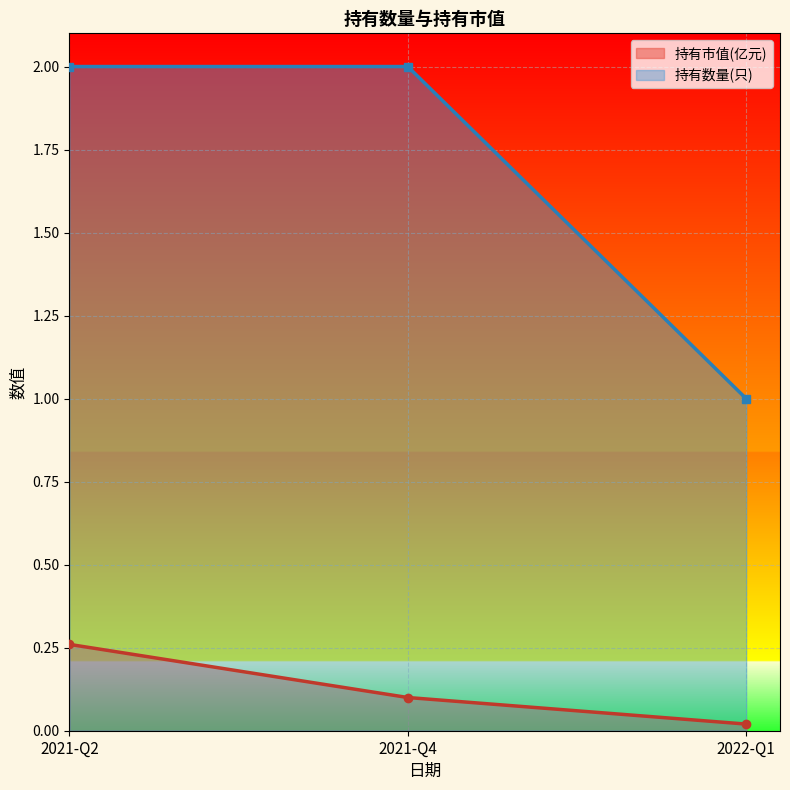

How many data points does each series have?

3